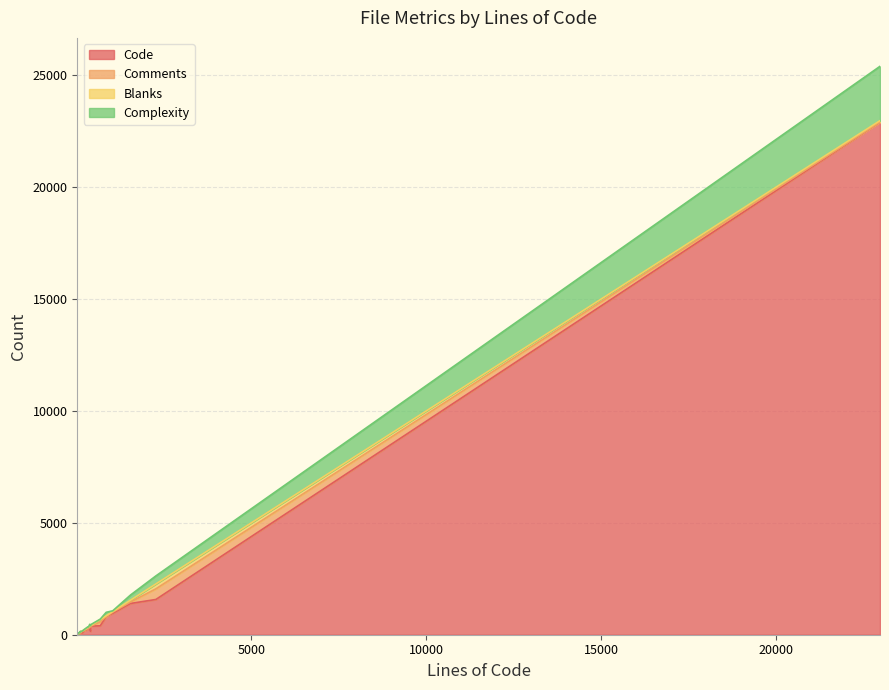

What is the highest value of the Code series?

22913